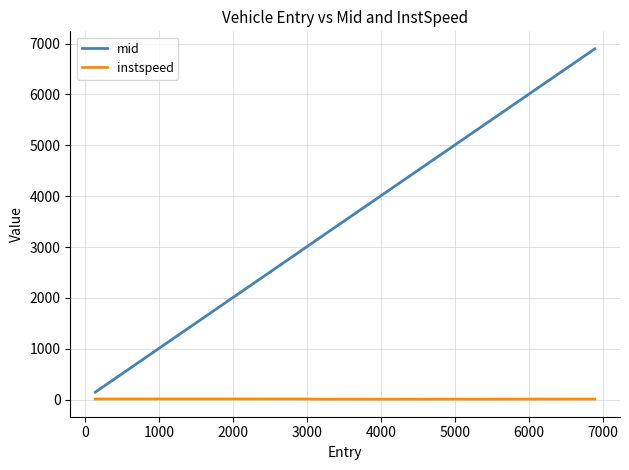

Which series has the widest spread of values?

mid